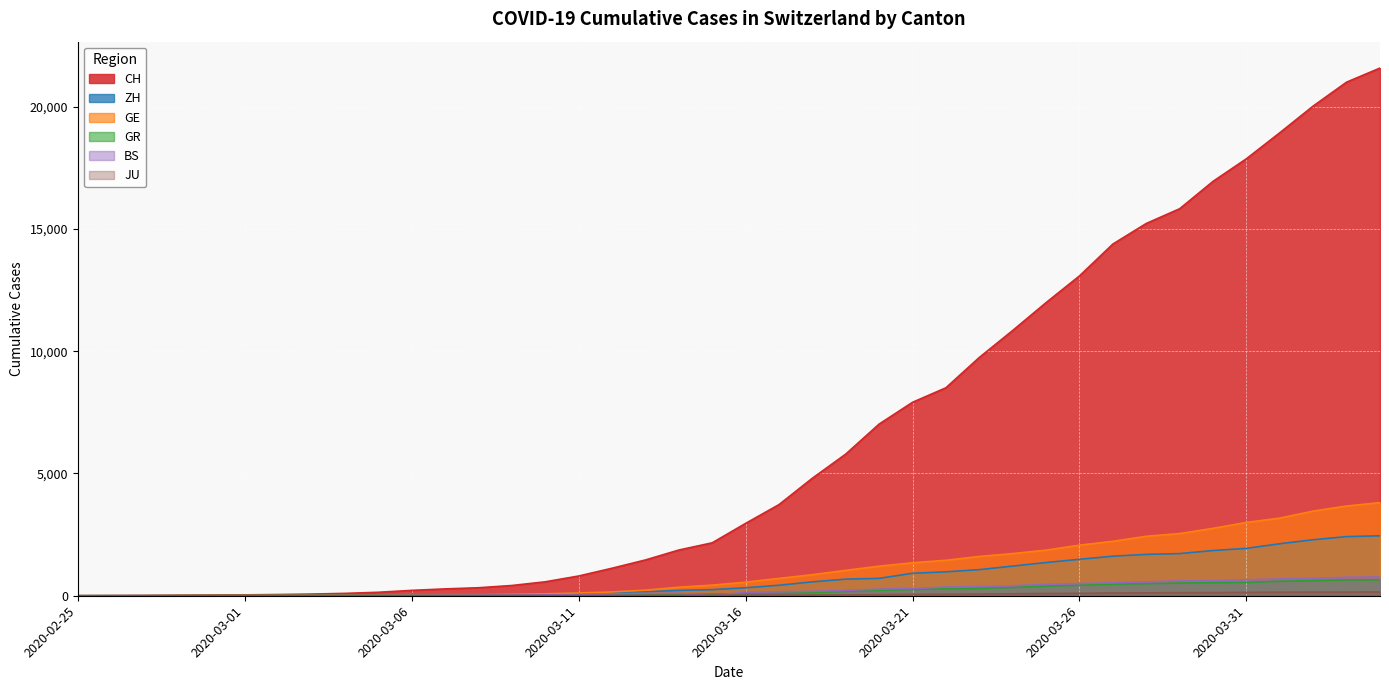

What position from the left is 2020-03-10?

15